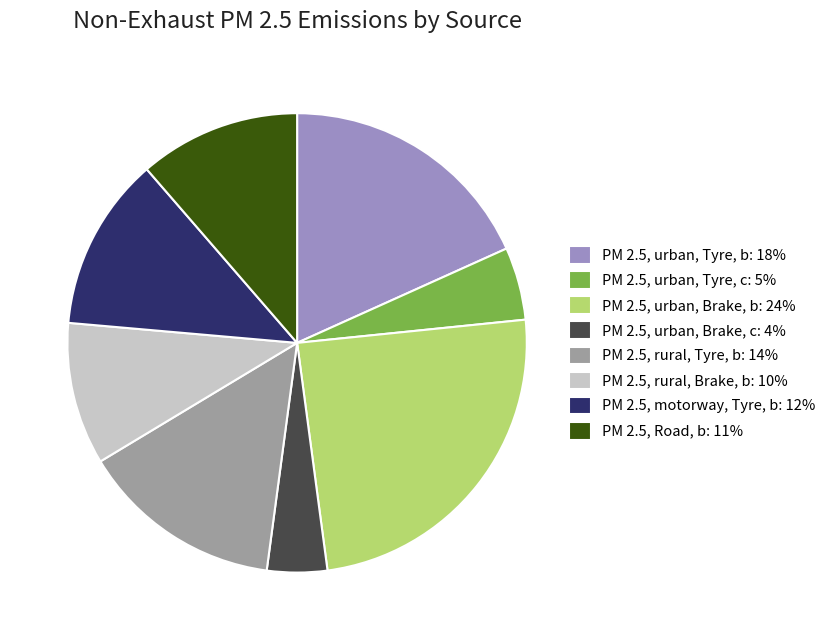

What is the smallest slice in the pie chart?

PM 2.5, urban, Brake, c